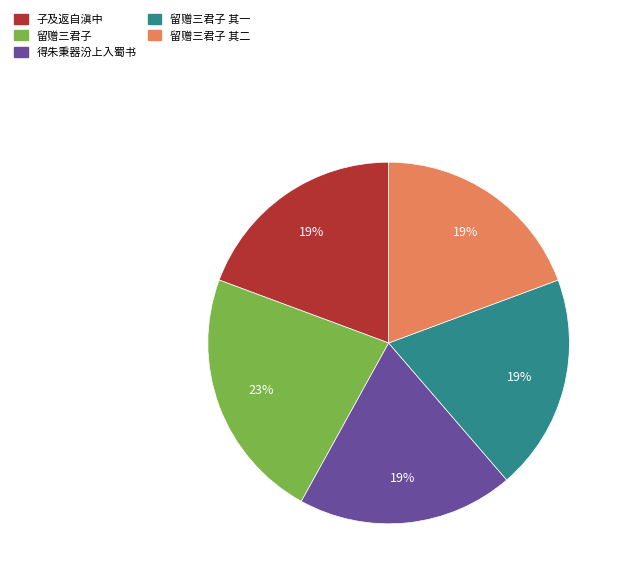

To the nearest percent, what is the average slice percentage?

20%